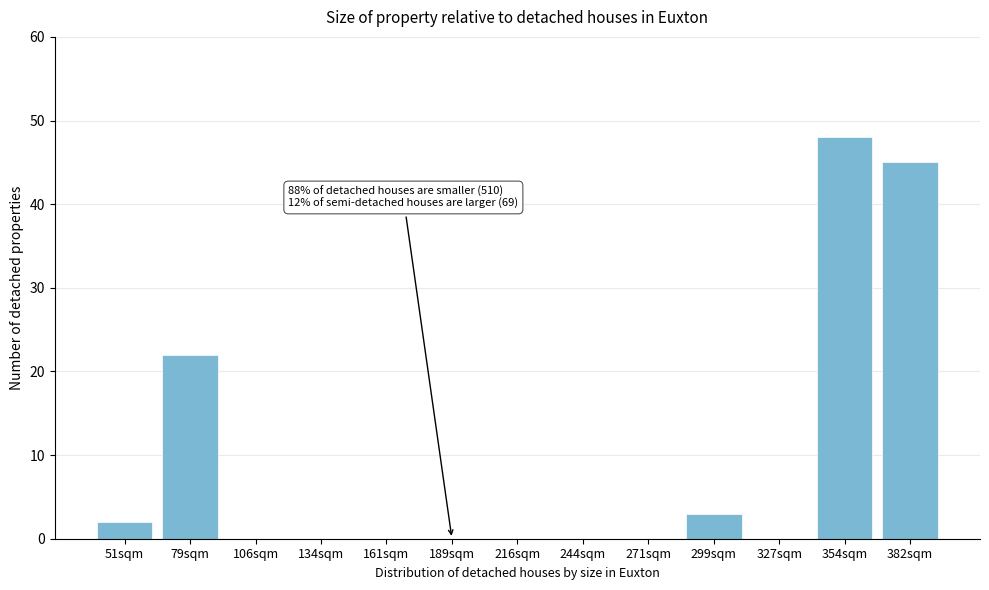

Reading left to right, list all the values displayed in this chart.

51sqm=2	79sqm=22	106sqm=0	134sqm=0	161sqm=0	189sqm=0	216sqm=0	244sqm=0	271sqm=0	299sqm=3	327sqm=0	354sqm=48	382sqm=45